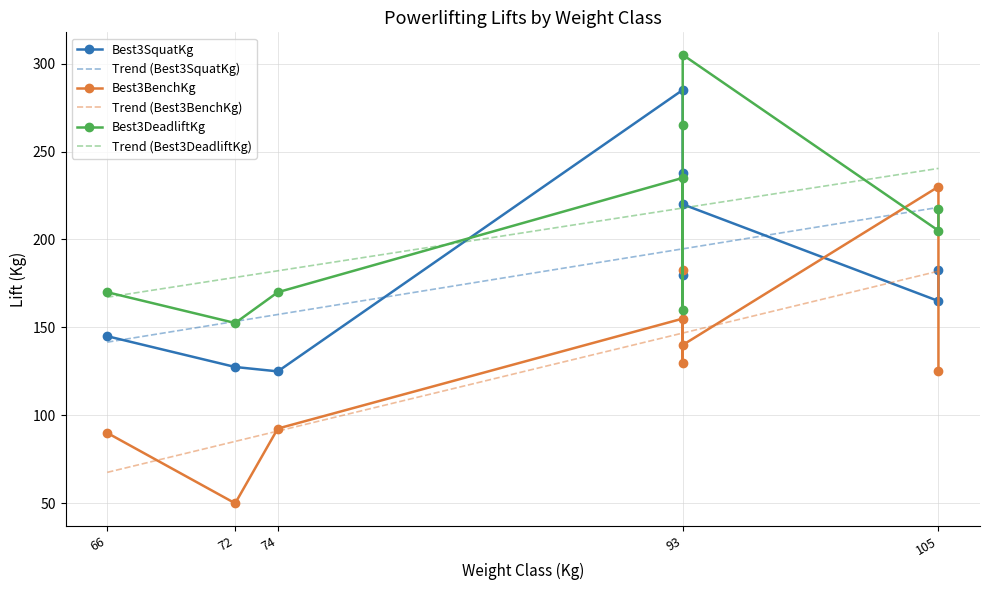

What is the average value of the Best3BenchKg series?

132.8